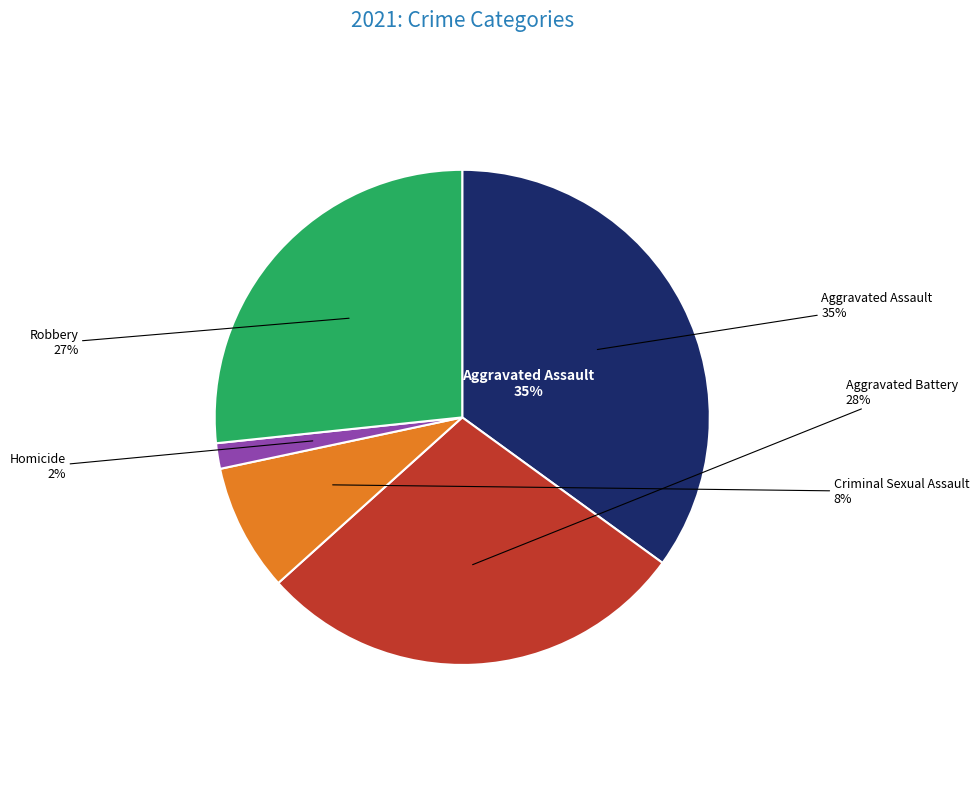

To the nearest percent, what percentage of the pie is Criminal Sexual Assault?

8%